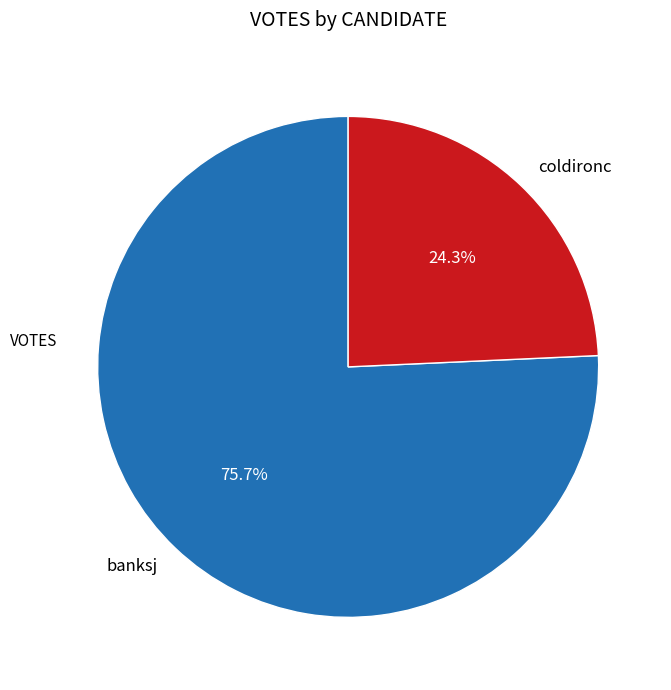

What percentage is NOT represented by banksj?

24.3%